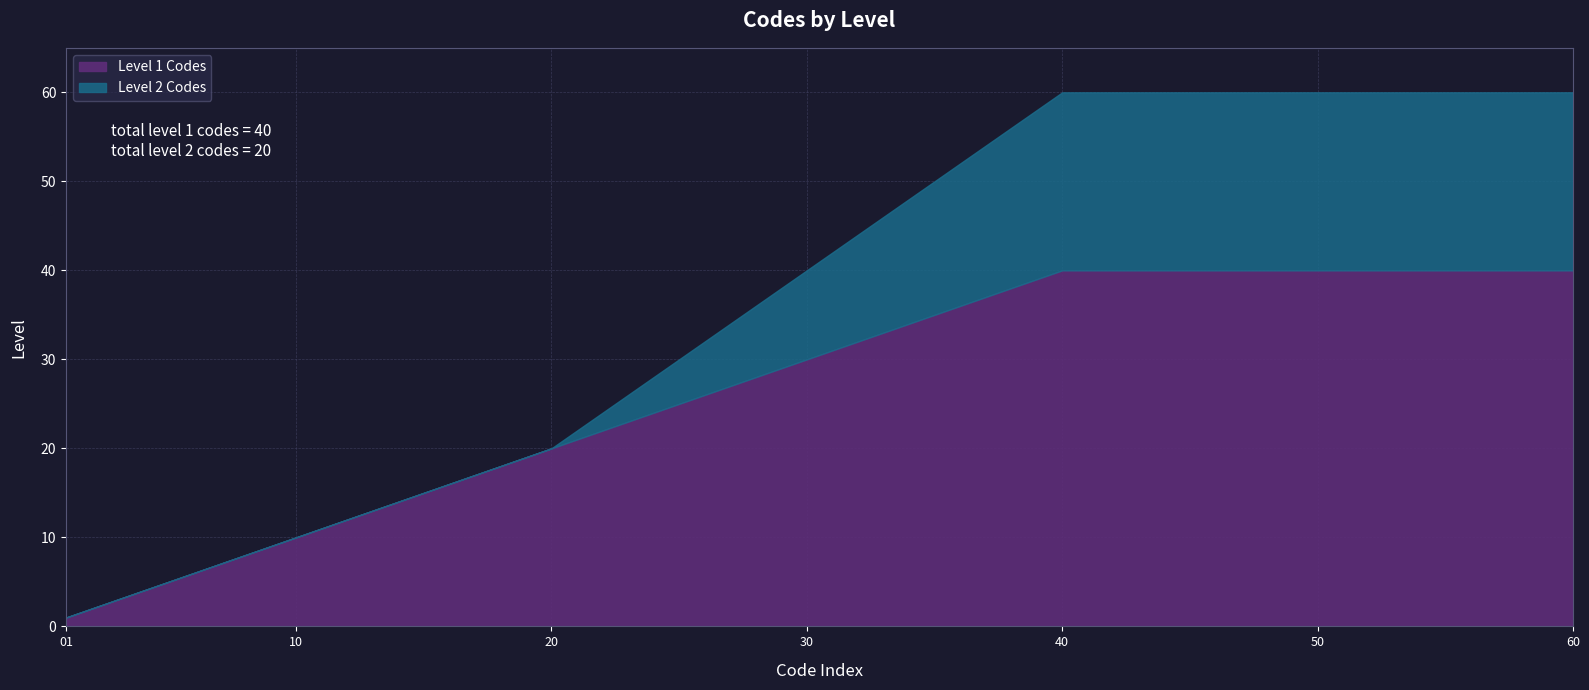

What is the sum of all values?

60